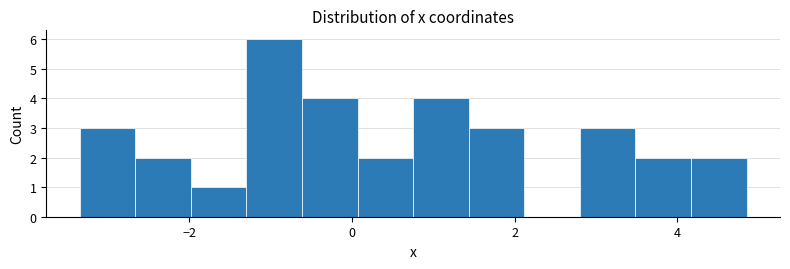

Around what value on the x-axis is the tallest bar? Give the approximate position of its centre, as read against the axis.

-1.0